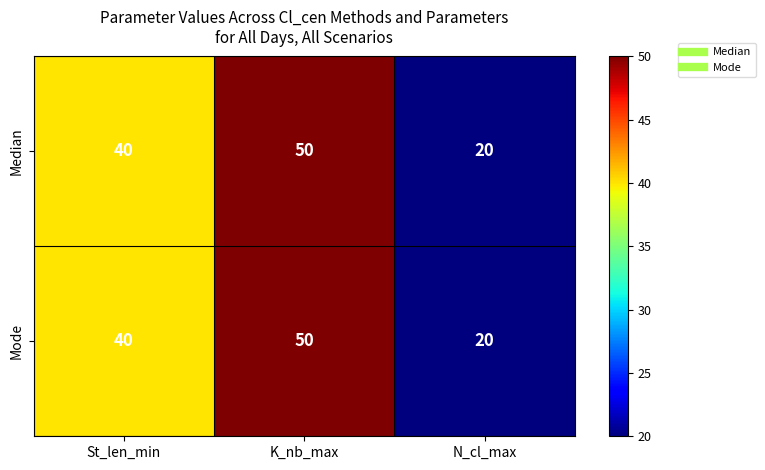

True or false: Mode has a value of 50 at K_nb_max.

True